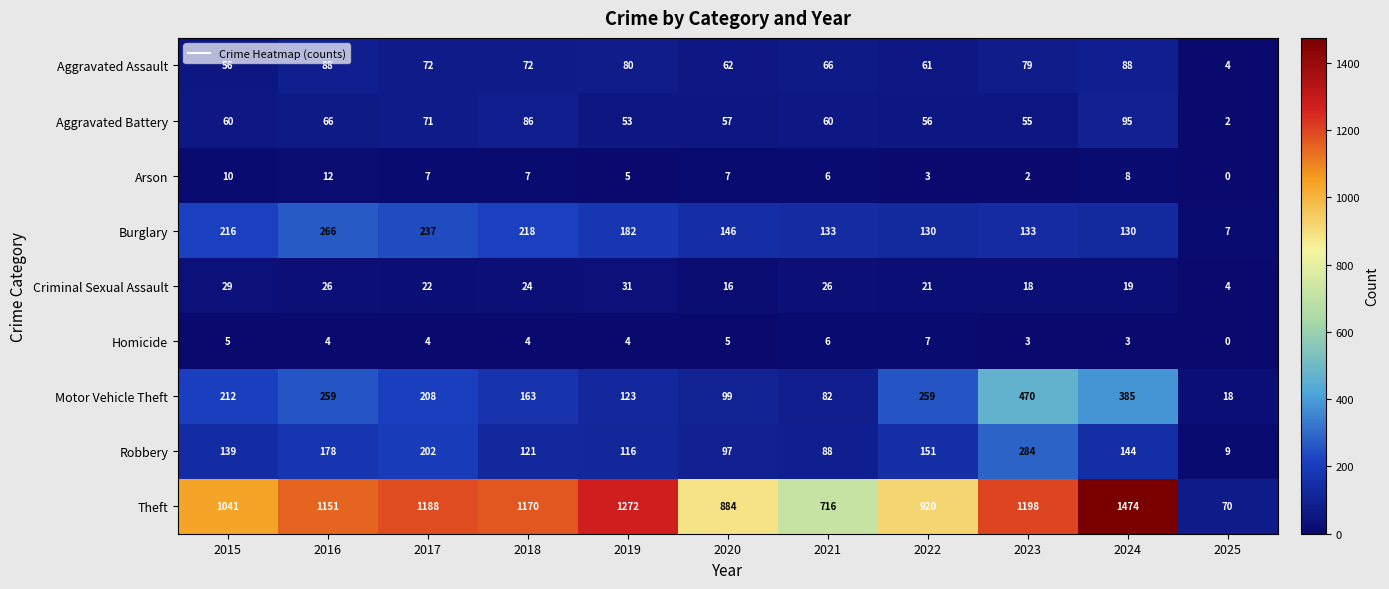

At which label does Criminal Sexual Assault first exceed 22?

2015